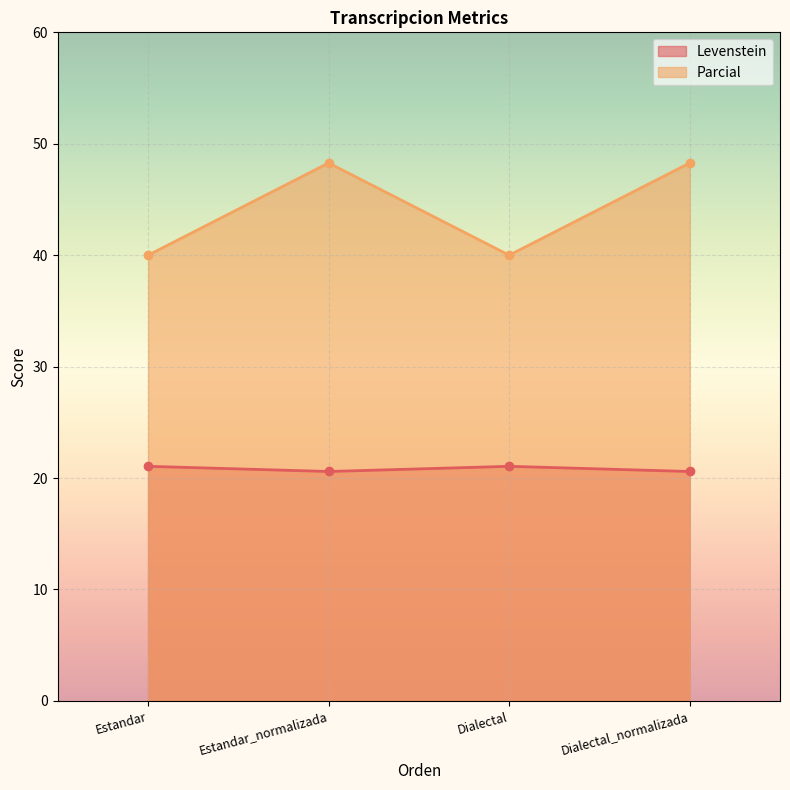

Which has a higher value, Dialectal_normalizada or Estandar?

Estandar